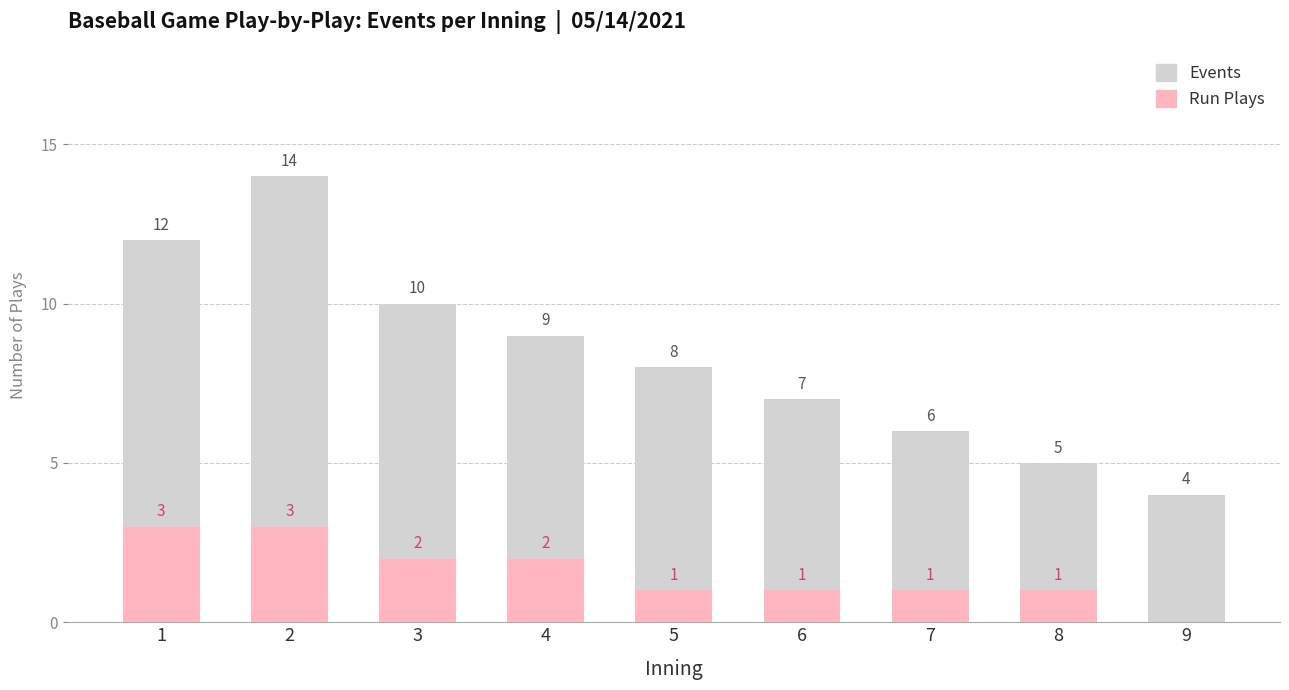

Where does the Events series first go above 8?

1